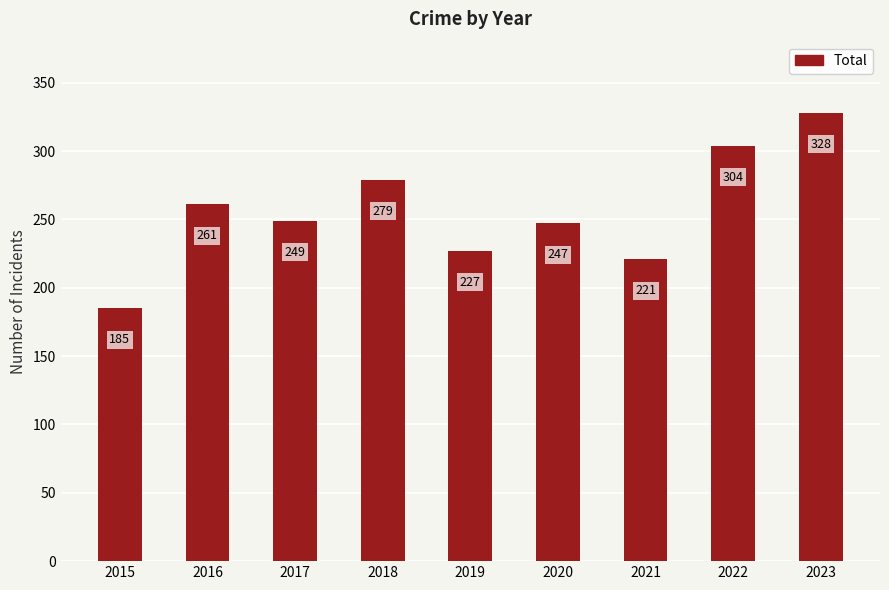

True or false: the data shows 247 at 2020.

True